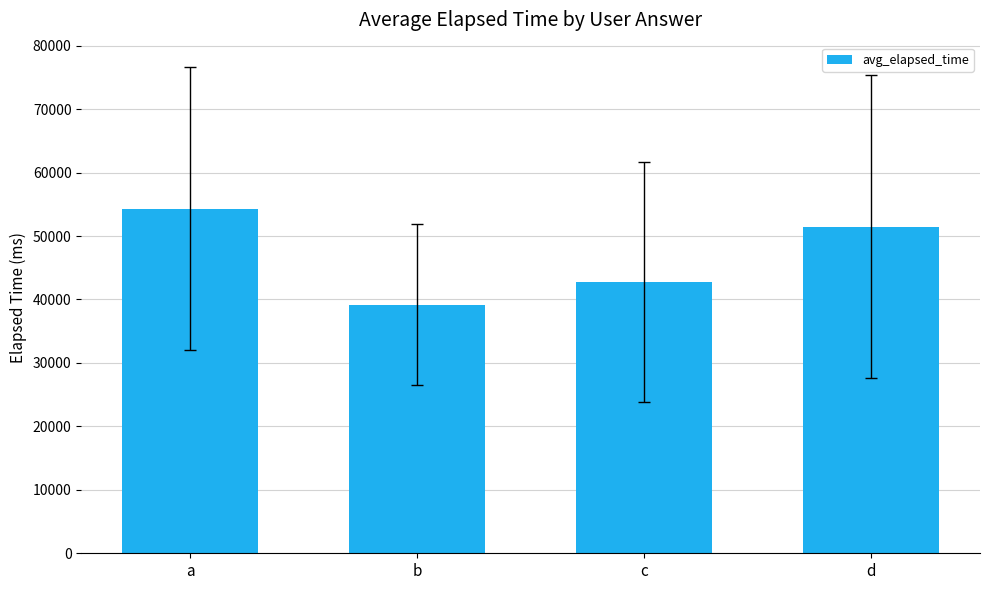

Reading left to right, extract all data points from this chart.

54333.3	39142.9	42758.2	51493.5